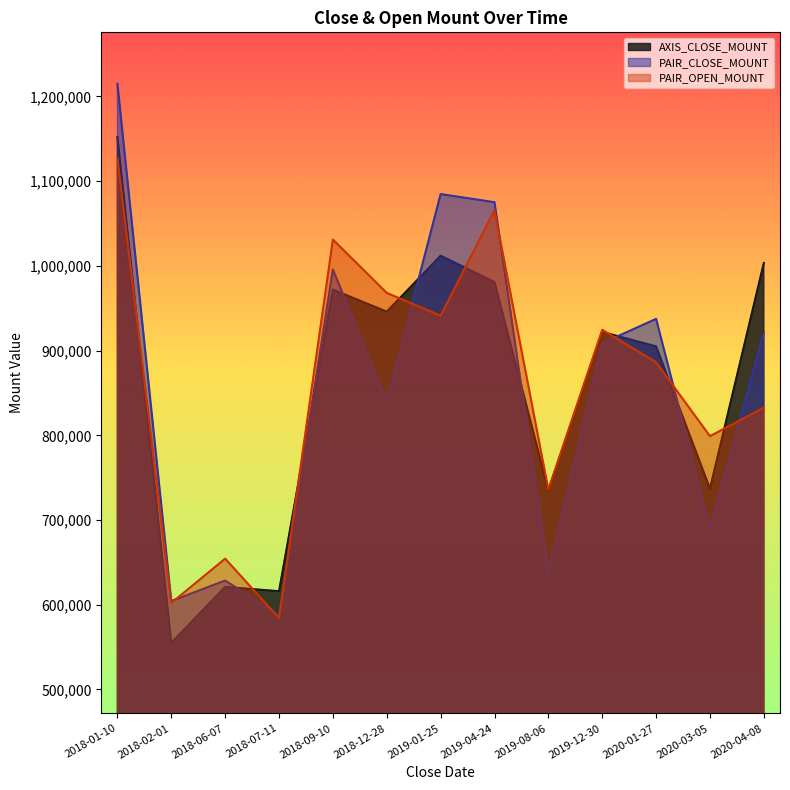

Reading right to left, list all the values displayed in this chart.

AXIS_CLOSE_MOUNT: 2020-04-08=1003500	2020-03-05=737000	2020-01-27=905000	2019-12-30=922000	2019-08-06=735000	2019-04-24=981000	2019-01-25=1012000	2018-12-28=946000	2018-09-10=972000	2018-07-11=616000	2018-06-07=621000	2018-02-01=555000	2018-01-10=1152000
PAIR_CLOSE_MOUNT: 2020-04-08=921550	2020-03-05=690500	2020-01-27=937500	2019-12-30=908700	2019-08-06=639500	2019-04-24=1075200	2019-01-25=1084800	2018-12-28=840000	2018-09-10=995750	2018-07-11=587800	2018-06-07=628600	2018-02-01=604350	2018-01-10=1215000
PAIR_OPEN_MOUNT: 2020-04-08=832650	2020-03-05=799000	2020-01-27=886200	2019-12-30=924600	2019-08-06=736000	2019-04-24=1065750	2019-01-25=941200	2018-12-28=968100	2018-09-10=1031100	2018-07-11=584200	2018-06-07=654400	2018-02-01=602100	2018-01-10=1126800